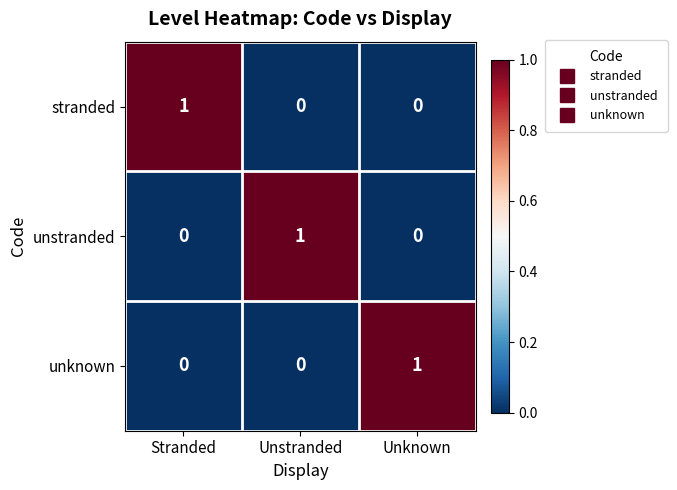

How many values in unknown are above zero?

1